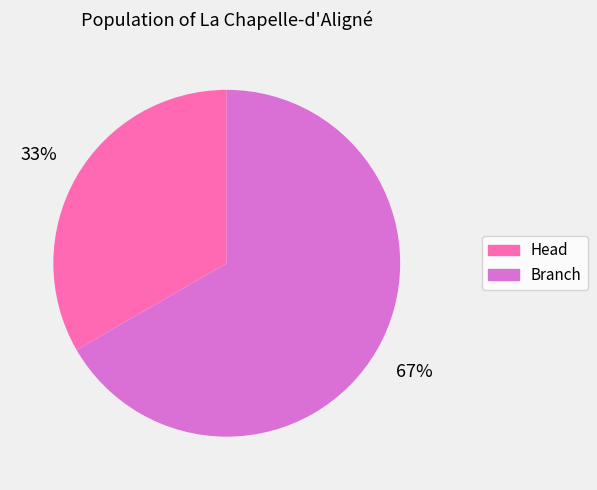

Count the number of slices in the pie.

2